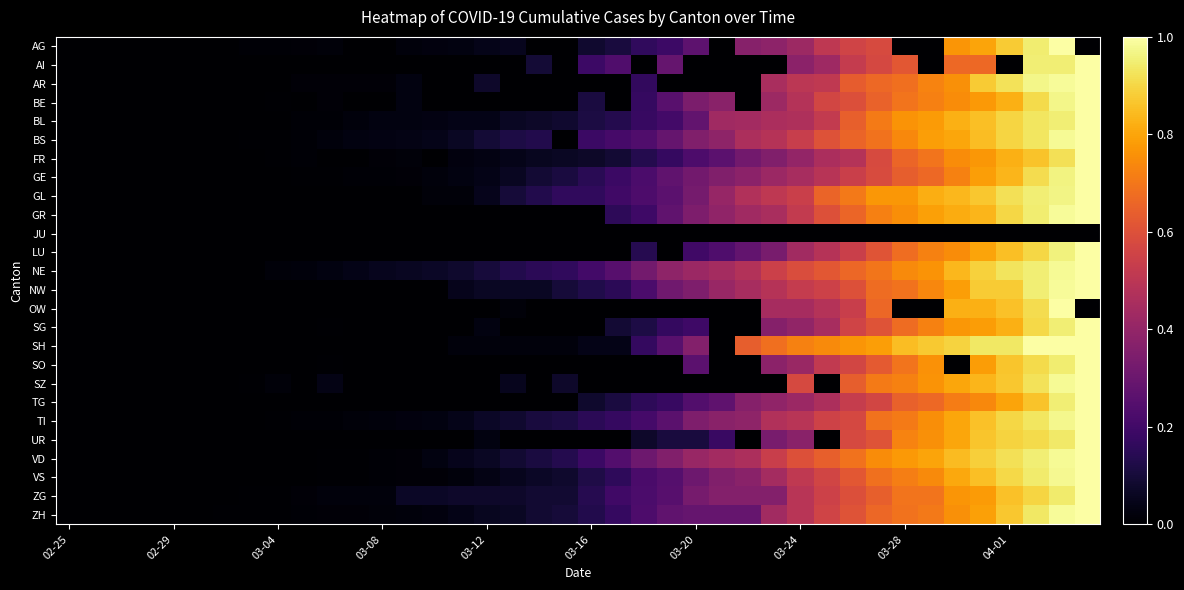

Count the number of data series in this chart.

26